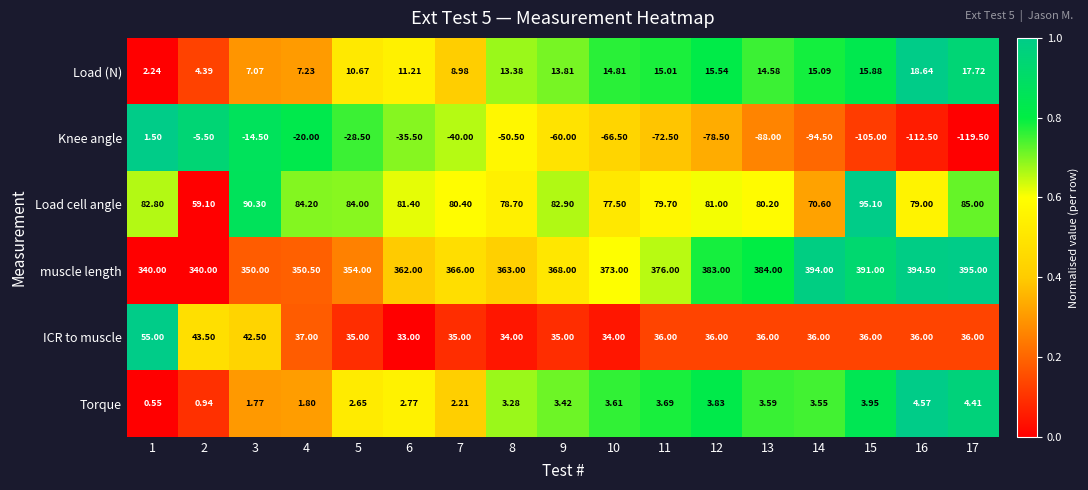

Is the value of Torque at 7 greater than the value of Load cell angle at 14?

No